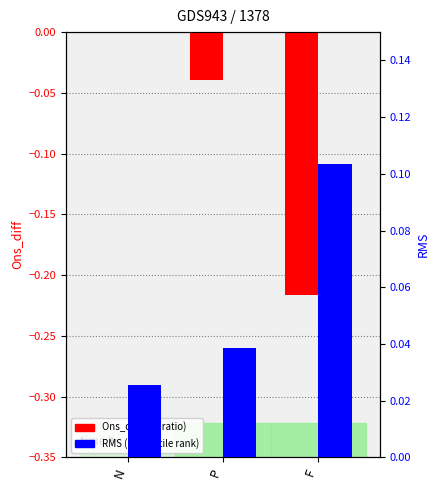

What is the difference between the maximum and second lowest values in the RMS (percentile rank) series?

0.1